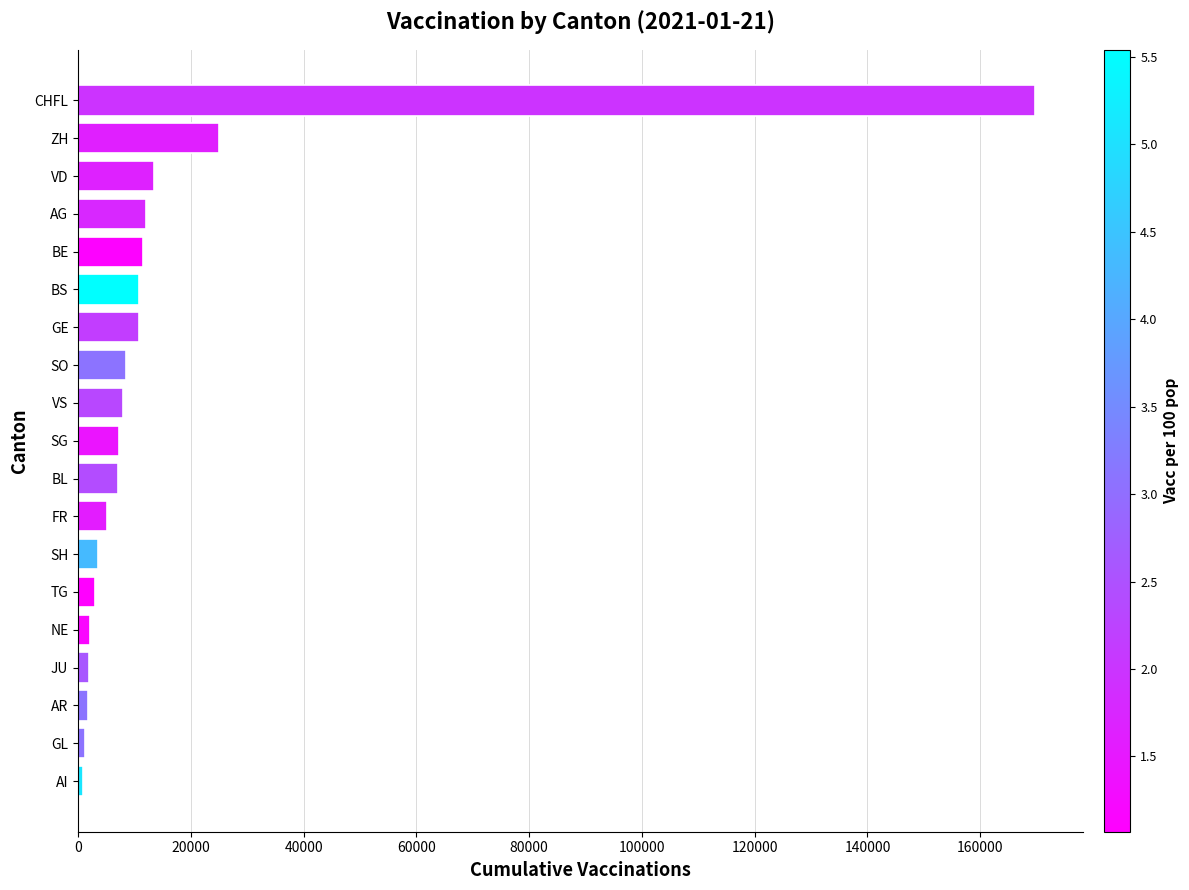

What is the ratio of the value at CHFL to the value at BL?

24.3